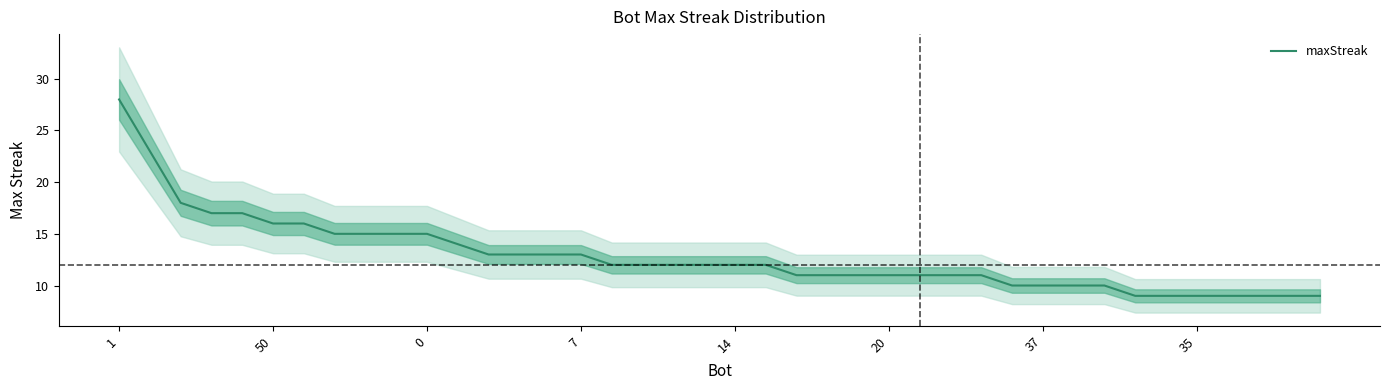

How many lines are shown in the chart?

1